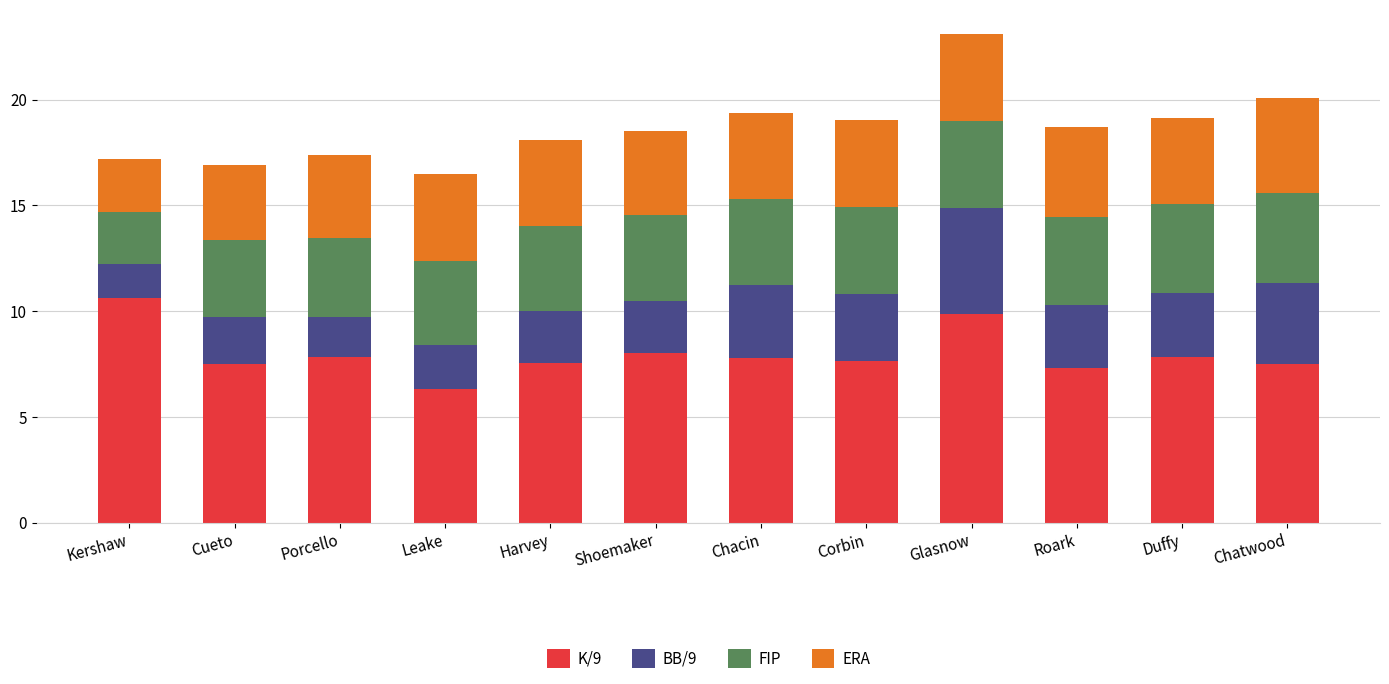

The value of K/9 at Roark is 2.5. True or false?

False